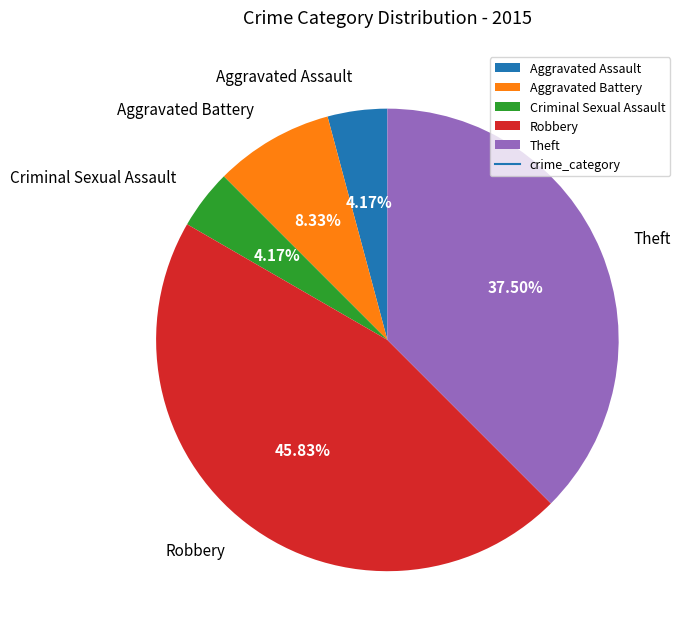

The Criminal Sexual Assault slice represents 14% of the pie. True or false?

False